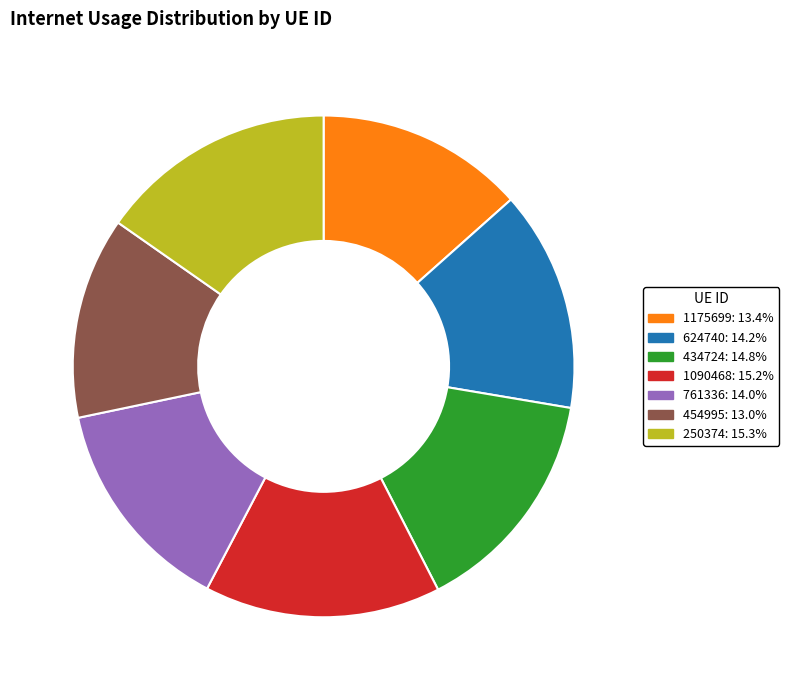

Between 761336 and 1090468, which is larger?

1090468